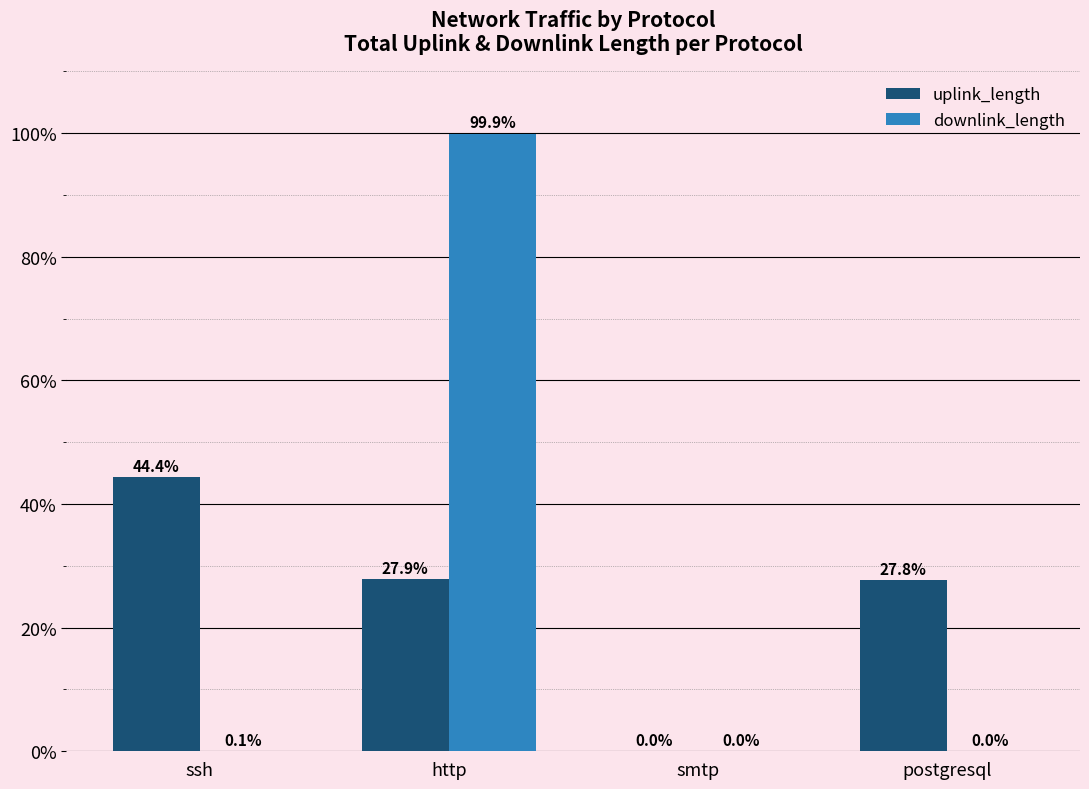

What is the maximum value shown in the chart?

99.9